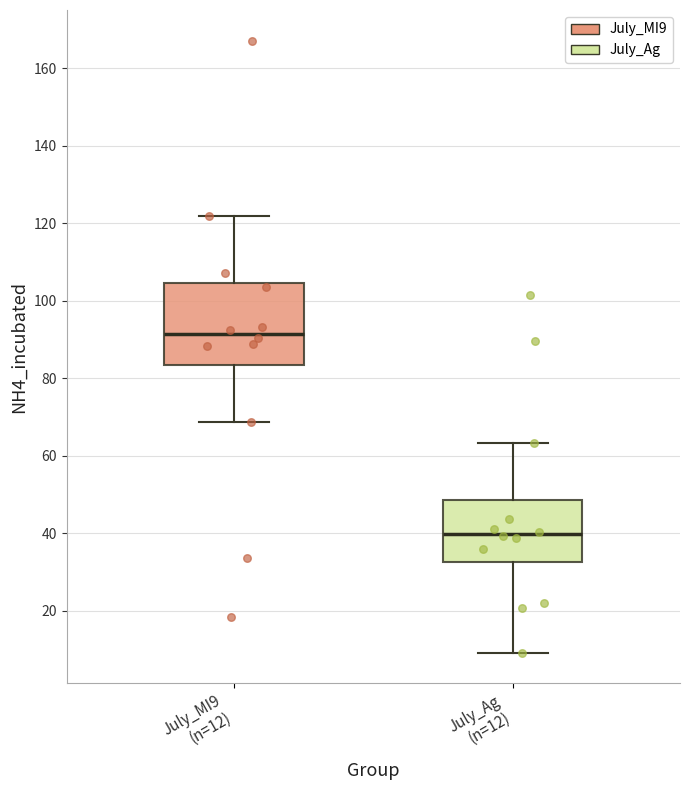

Which box has the highest median line?

July_MI9 (n=12)